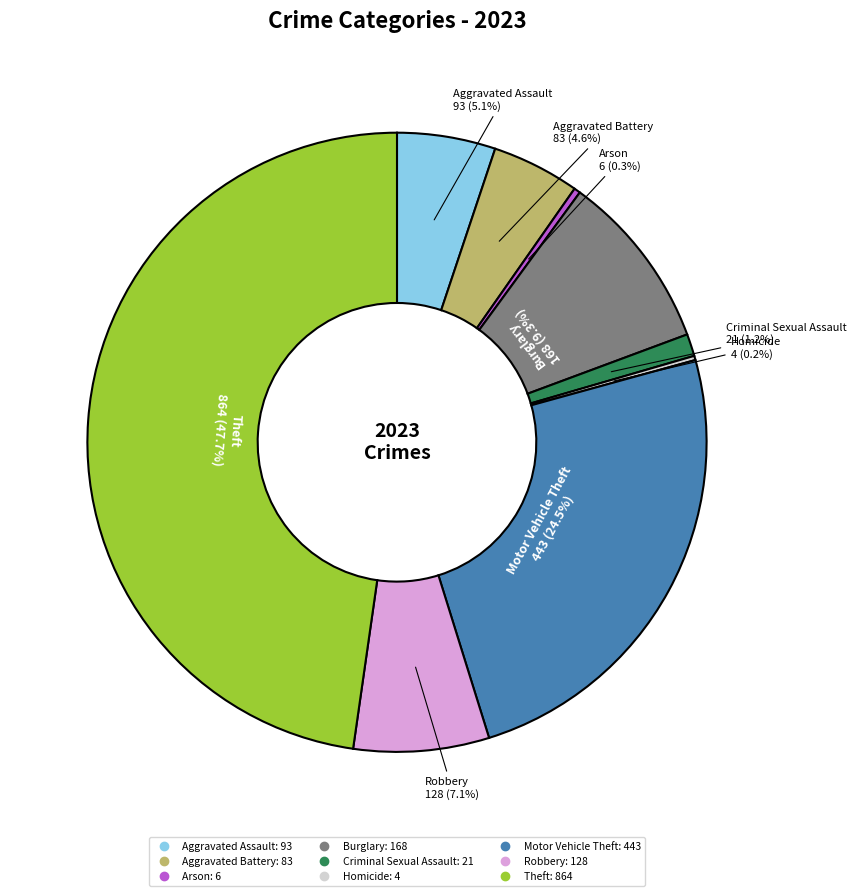

Between Robbery and Burglary, which is larger?

Burglary